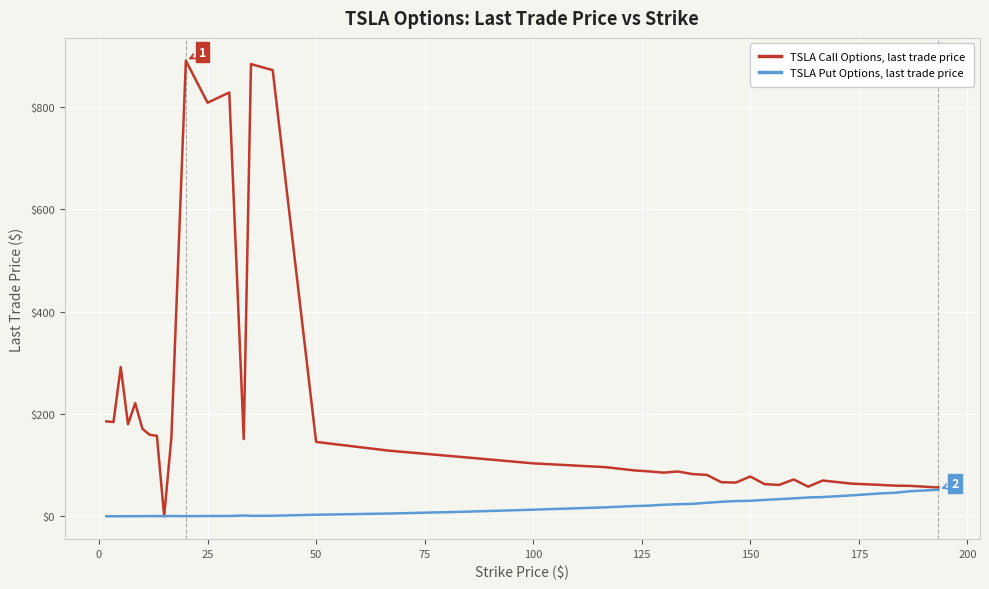

Which series has the largest total across all categories?

TSLA Call Options, last trade price